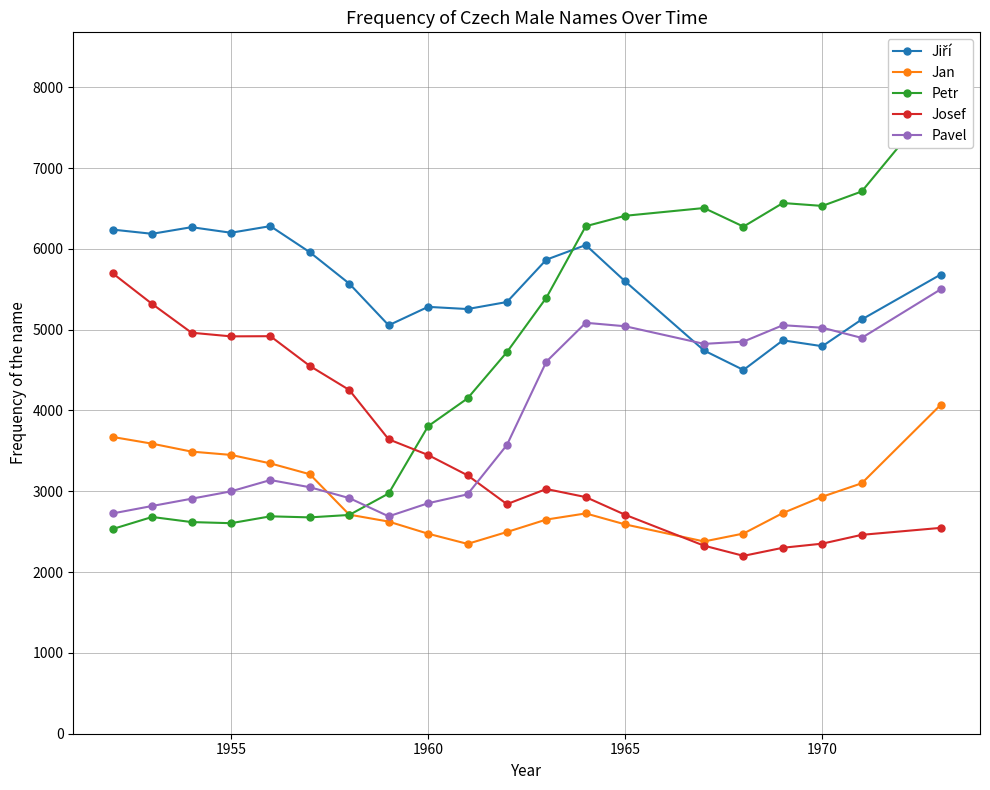

What is the minimum value for Josef?

2201